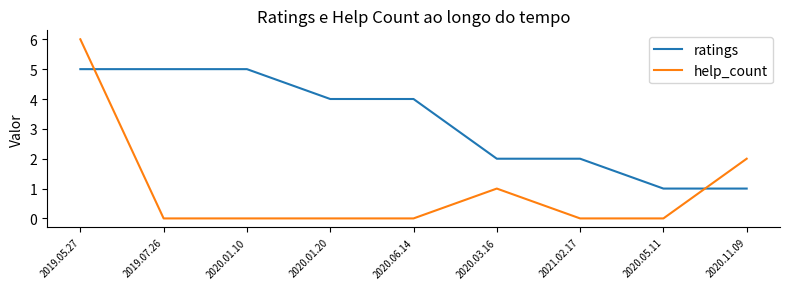

Which series has the largest range (max minus min)?

help_count